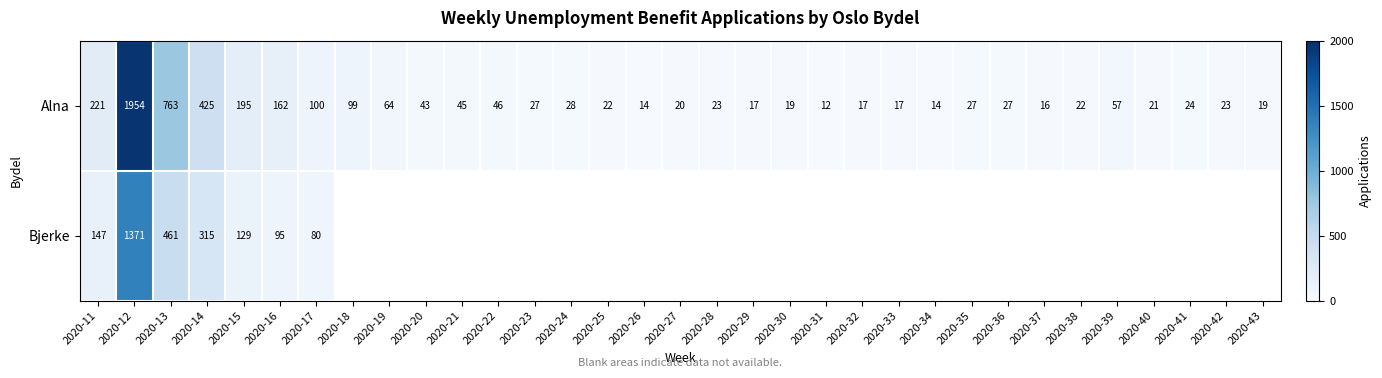

Which category has the lowest value in the Alna series?

2020-31